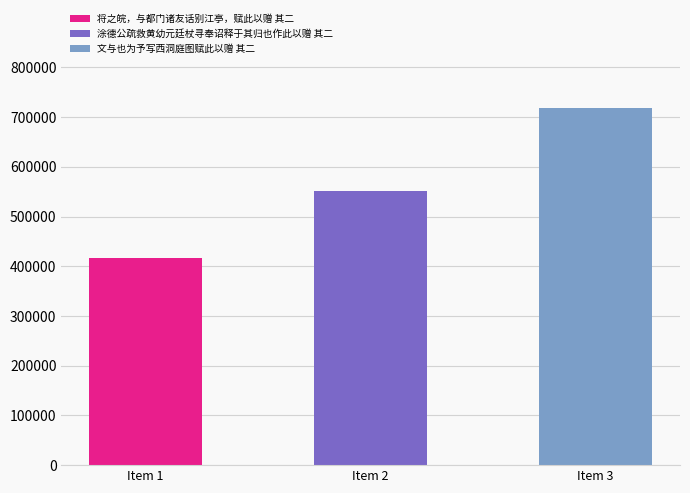

What is the difference between the maximum and minimum values?

302403